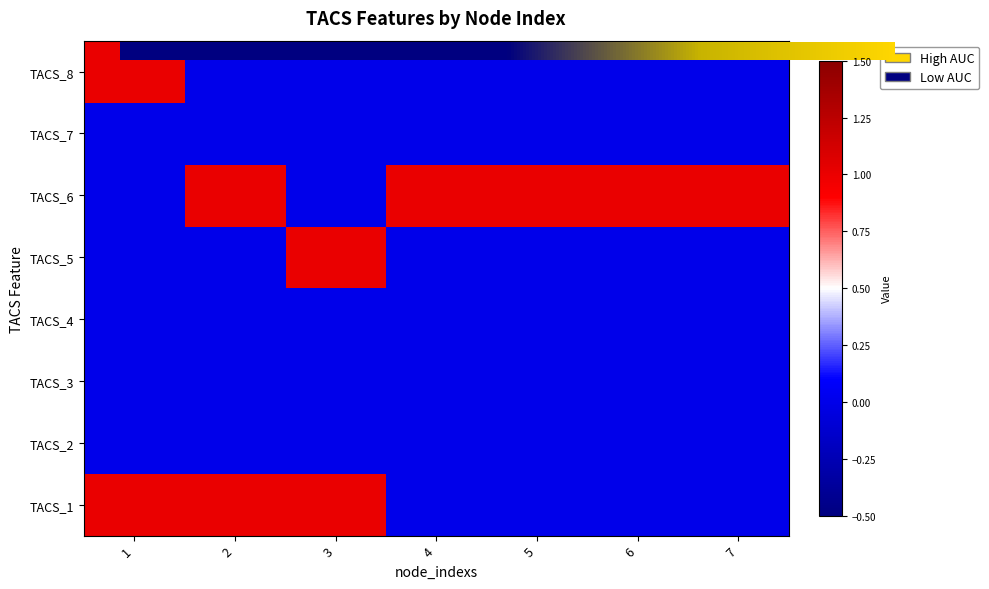

Rank the categories by TACS_5 value from lowest to highest.

1, 2, 4, 5, 6, 7, 3